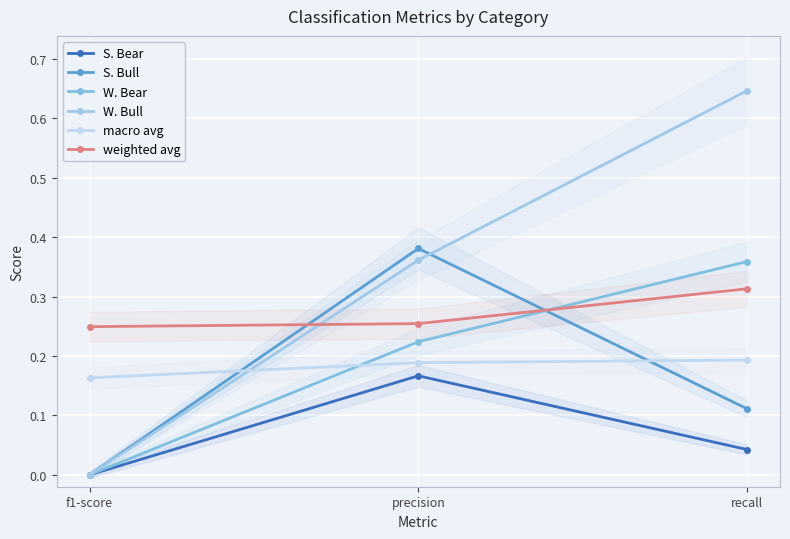

What is the label of the 2nd point from the right?

precision